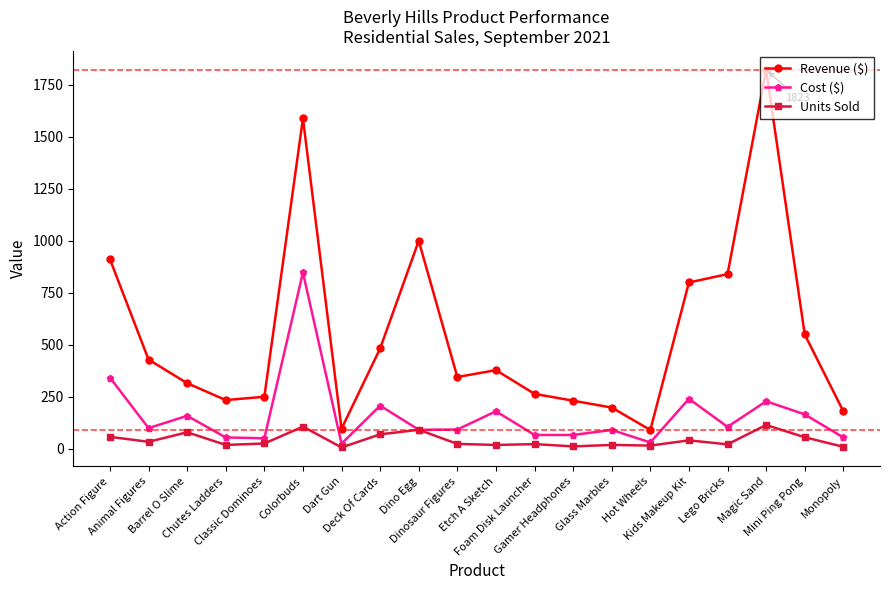

Which series changed the most between Foam Disk Launcher and Glass Marbles?

Revenue ($)